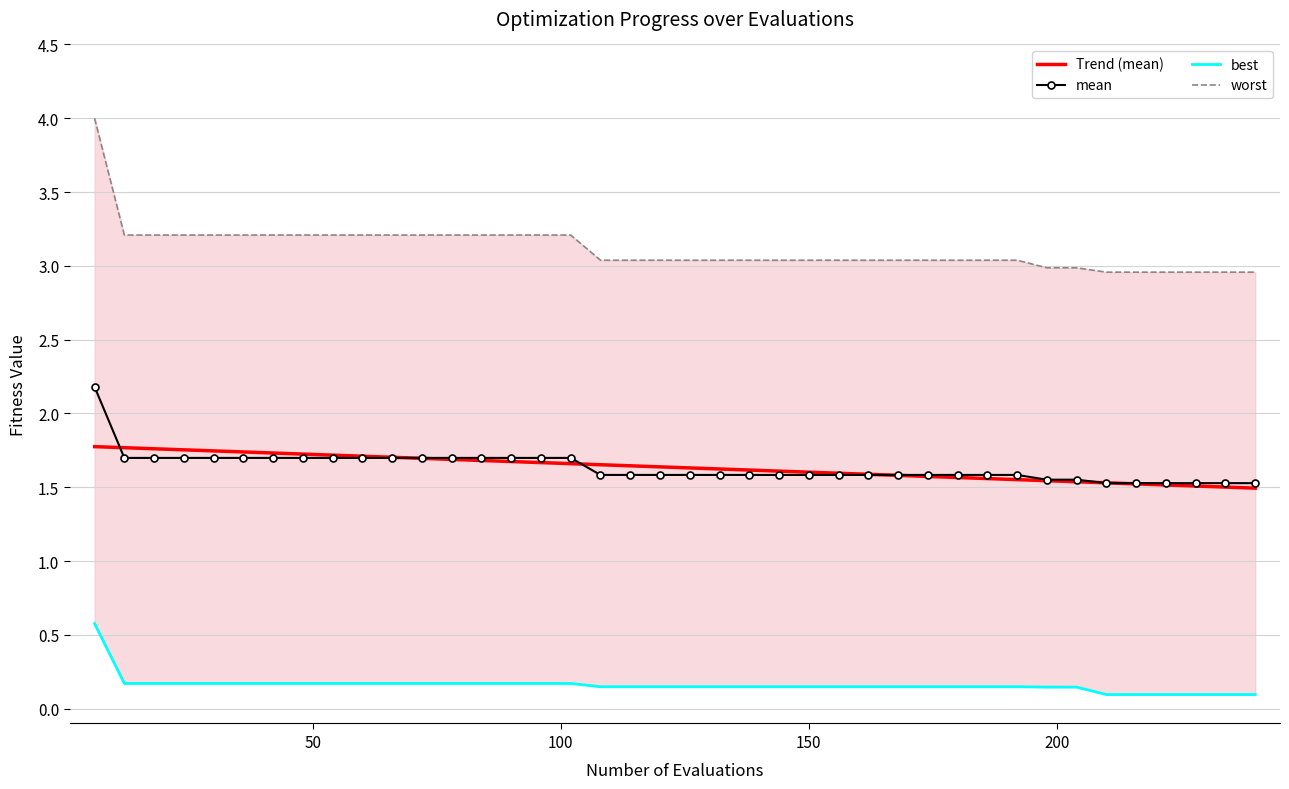

List the series in order of their overall mean, highest first.

worst, mean, best